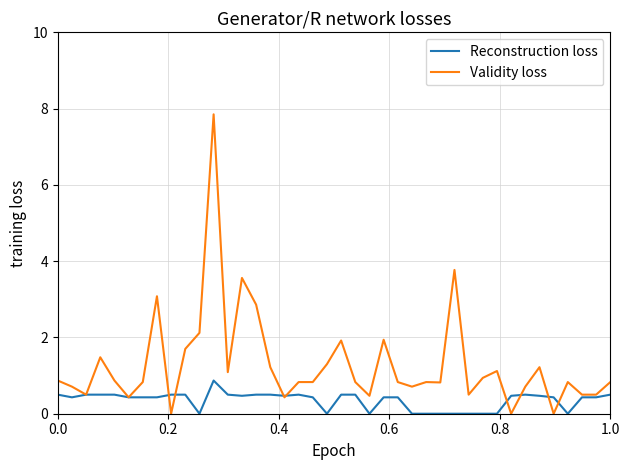

True or false: Reconstruction loss and Validity loss cross at least once.

True